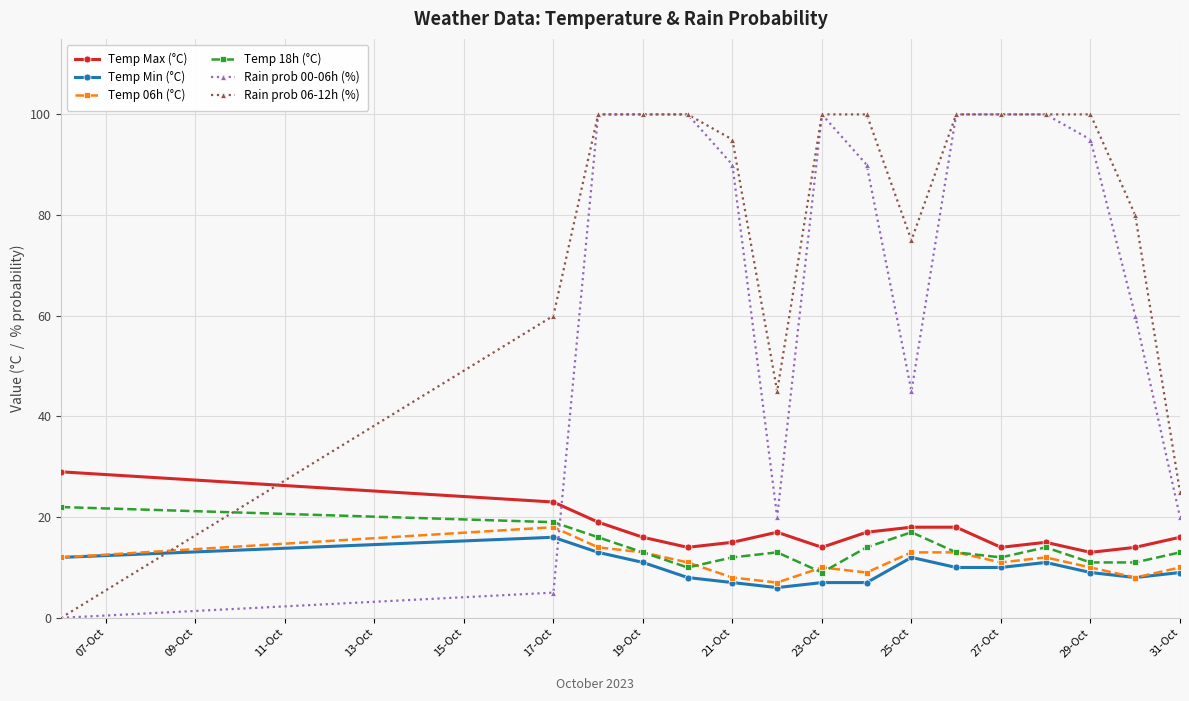

What is the difference between the maximum and minimum values in the Temp Min (°C) series?

10